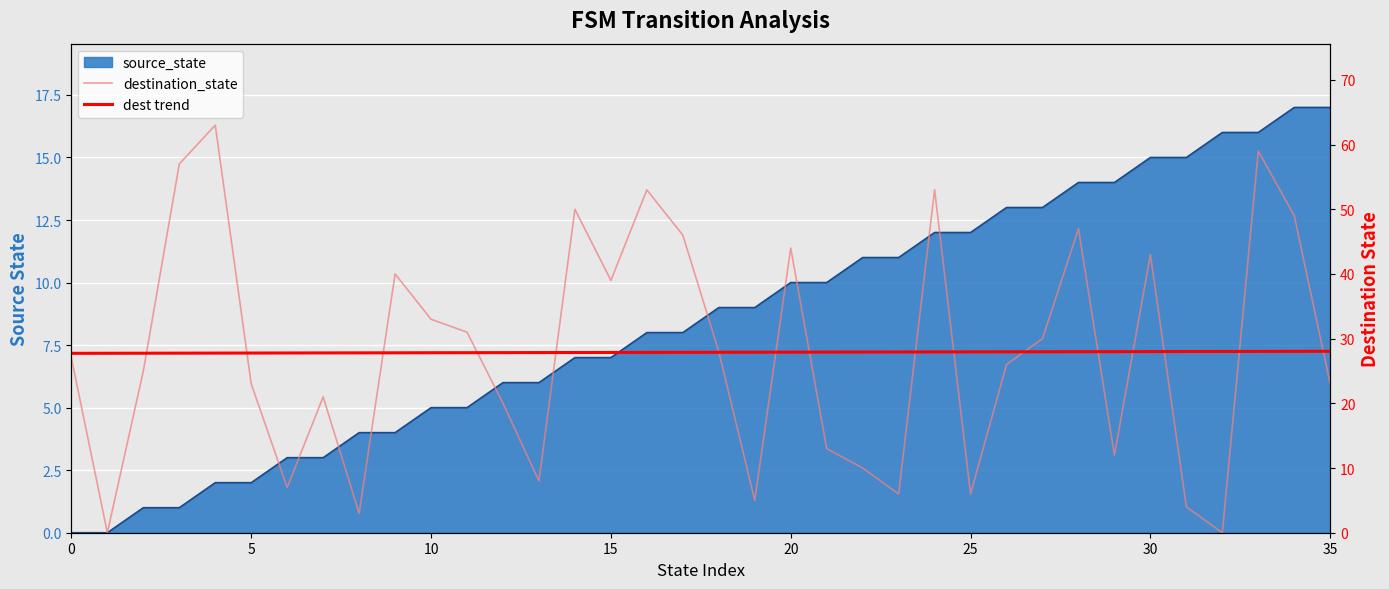

What is the difference between the maximum and minimum values in the destination_state series?

63.0